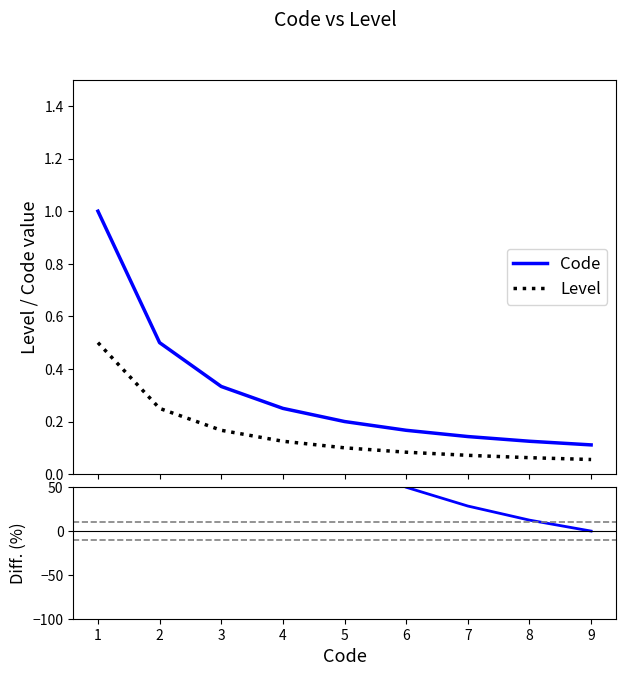

What is the difference between the Level values at 3 and 1?

0.3